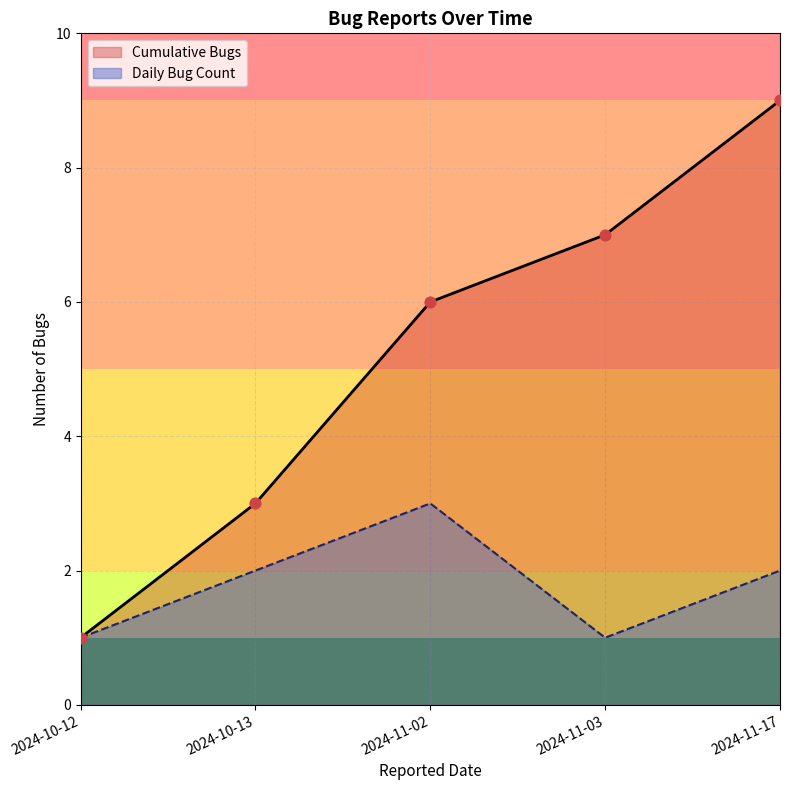

What are all the series names shown in the legend?

Cumulative Bugs, Daily Bug Count